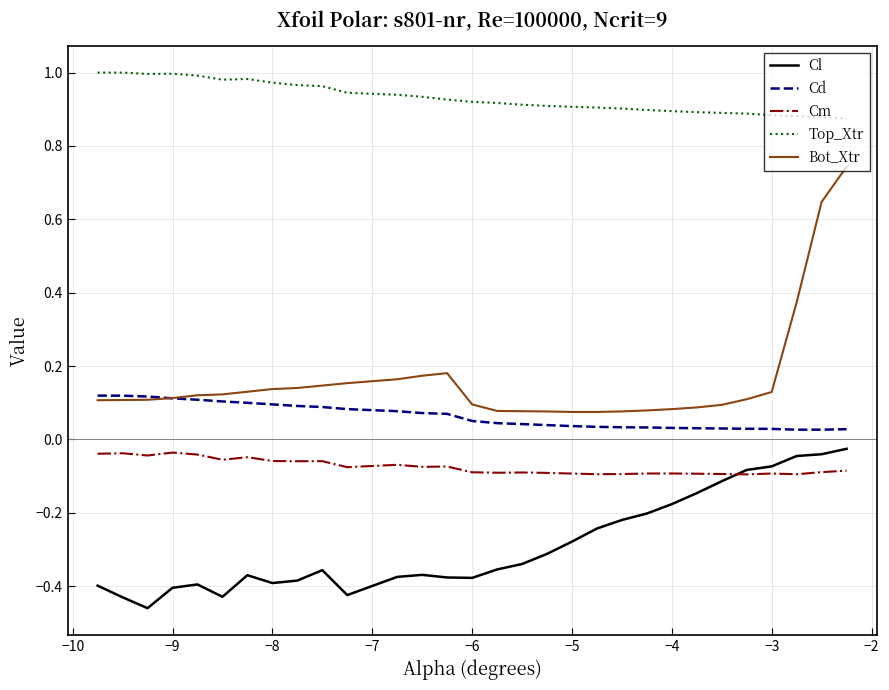

Which series has the largest total across all categories?

Top_Xtr